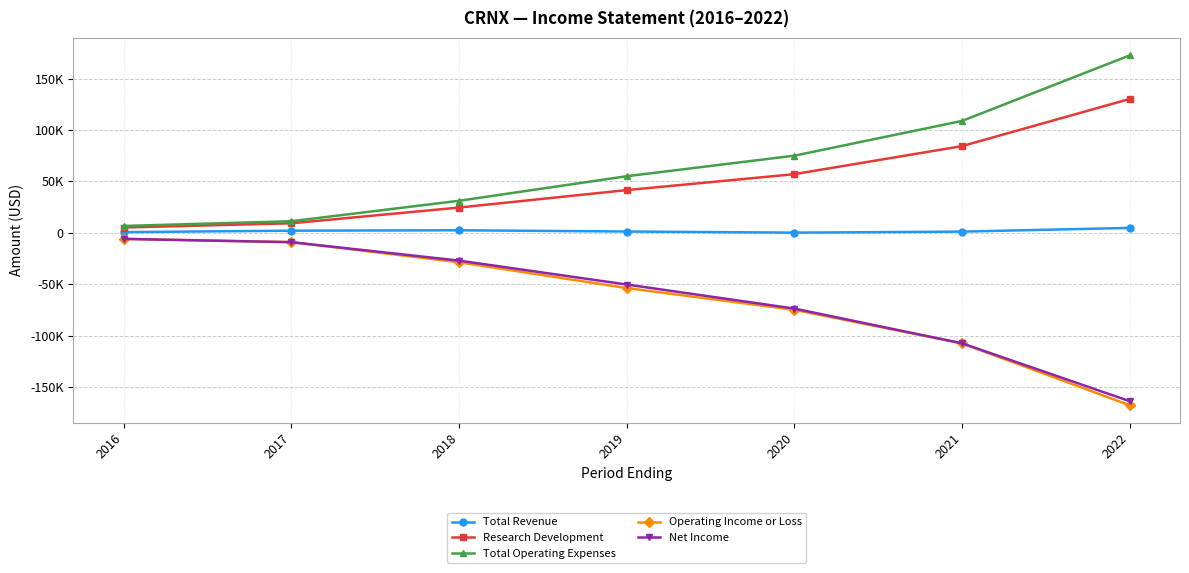

At which label does Operating Income or Loss first exceed -53800?

2016